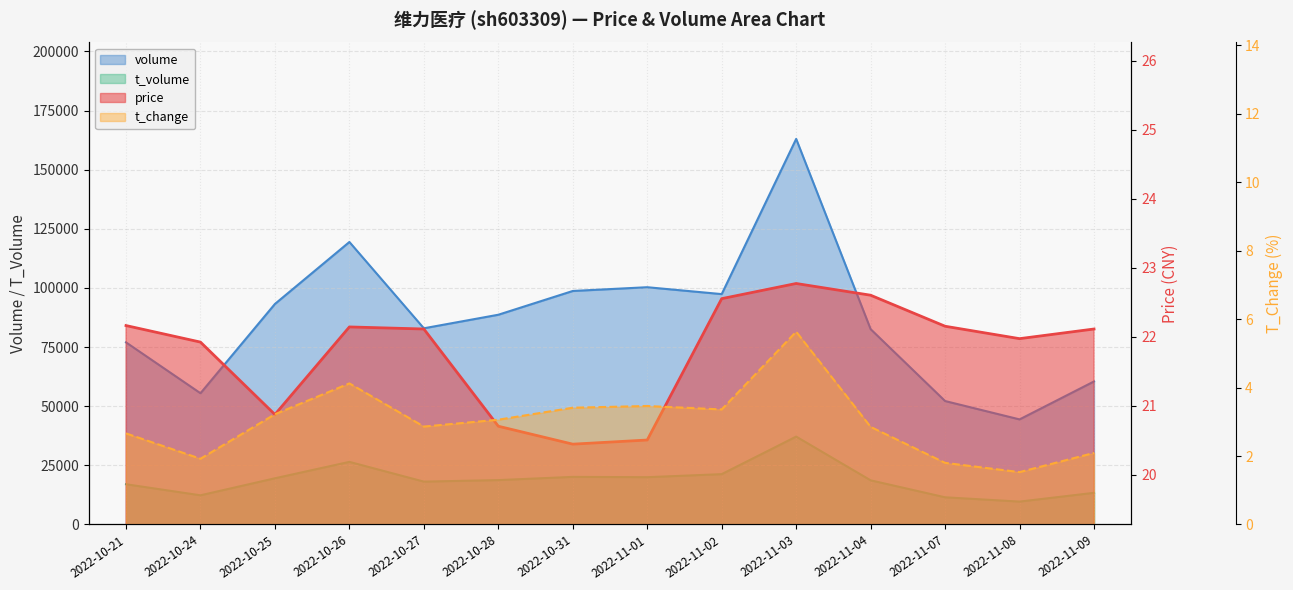

At which category does t_change reach its first local peak?

2022-10-26